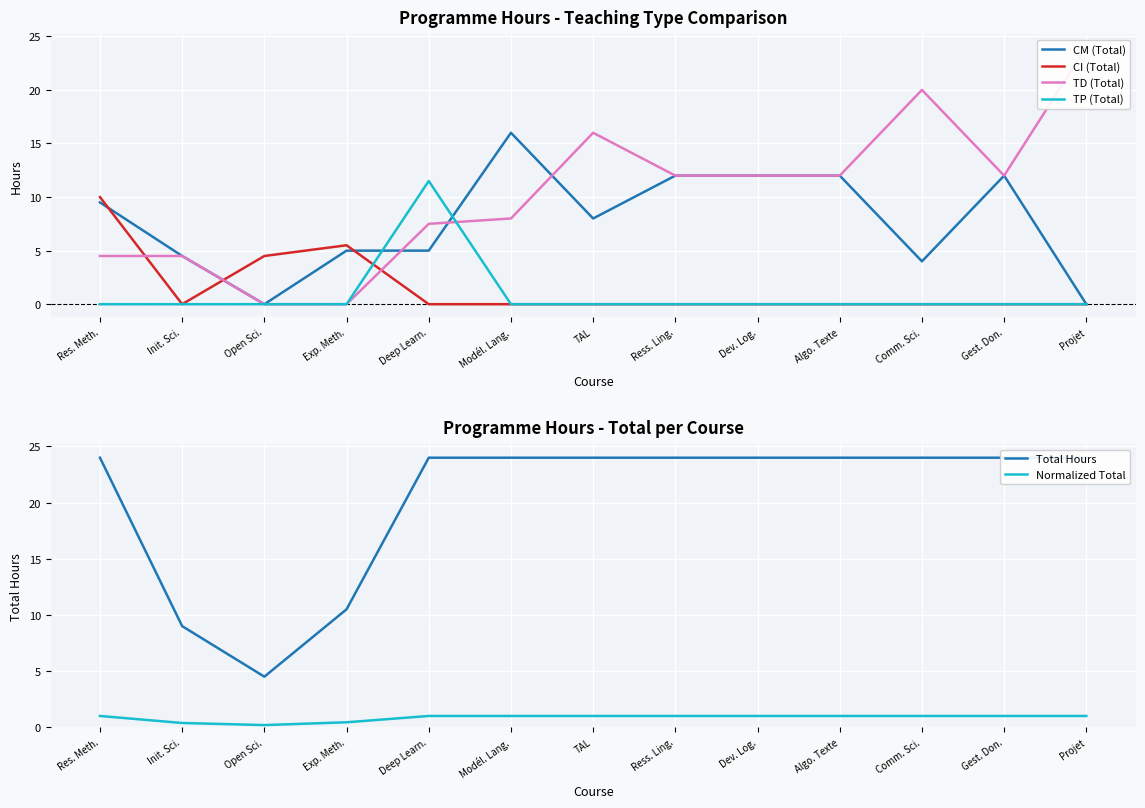

The value of TD (Total) at Projet is 24.0. True or false?

True